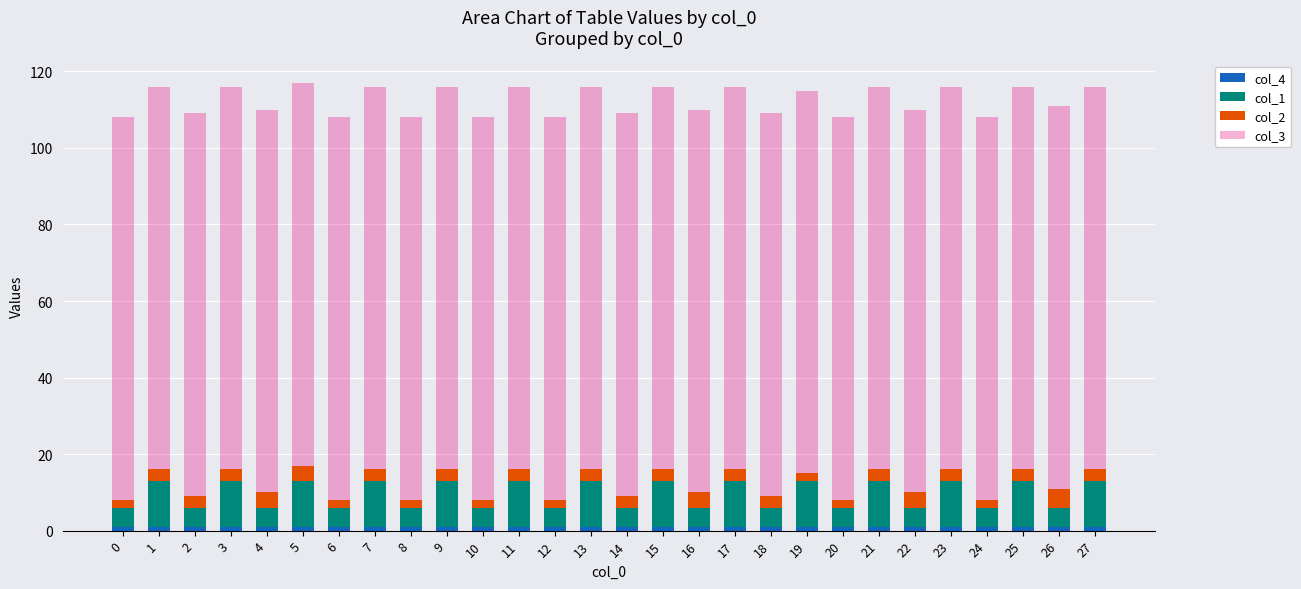

At which category is the sum across all series the highest?

5